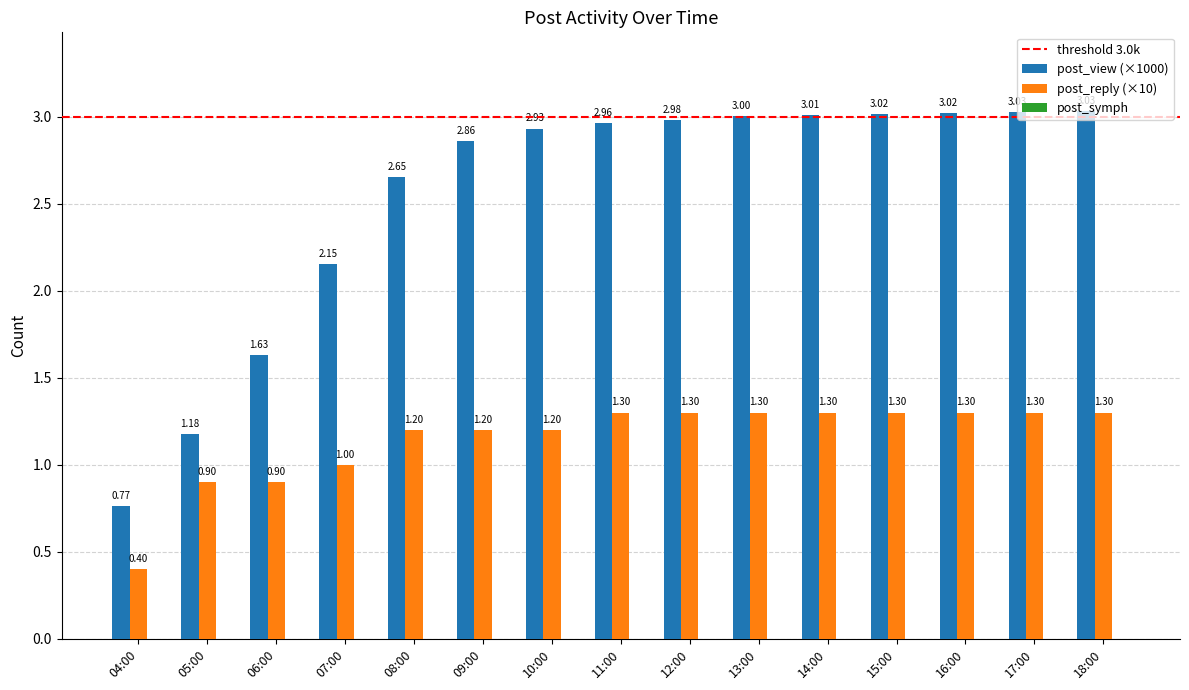

What is the spread (max minus min) of values at 16:00?

1.7